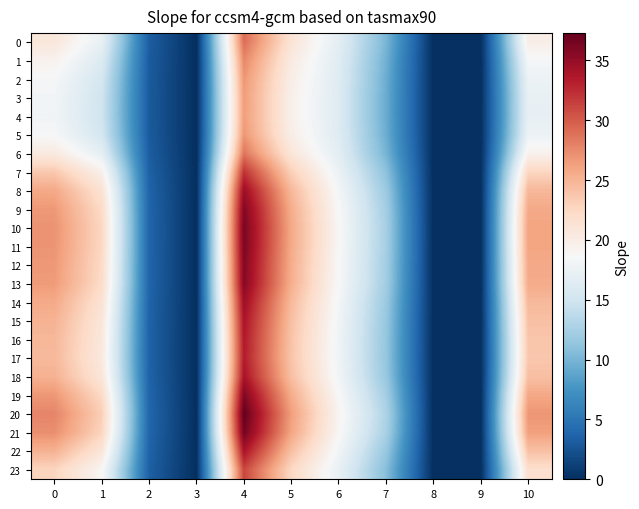

Between 0 and 10, which series saw the biggest shift?

17